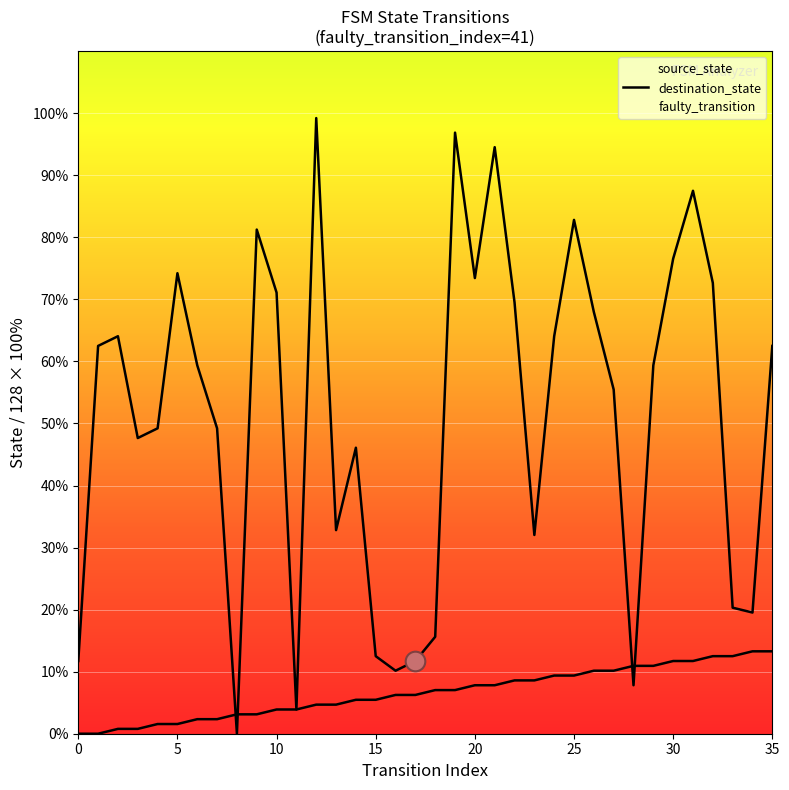

At how many categories does at least one series exceed 28?

26